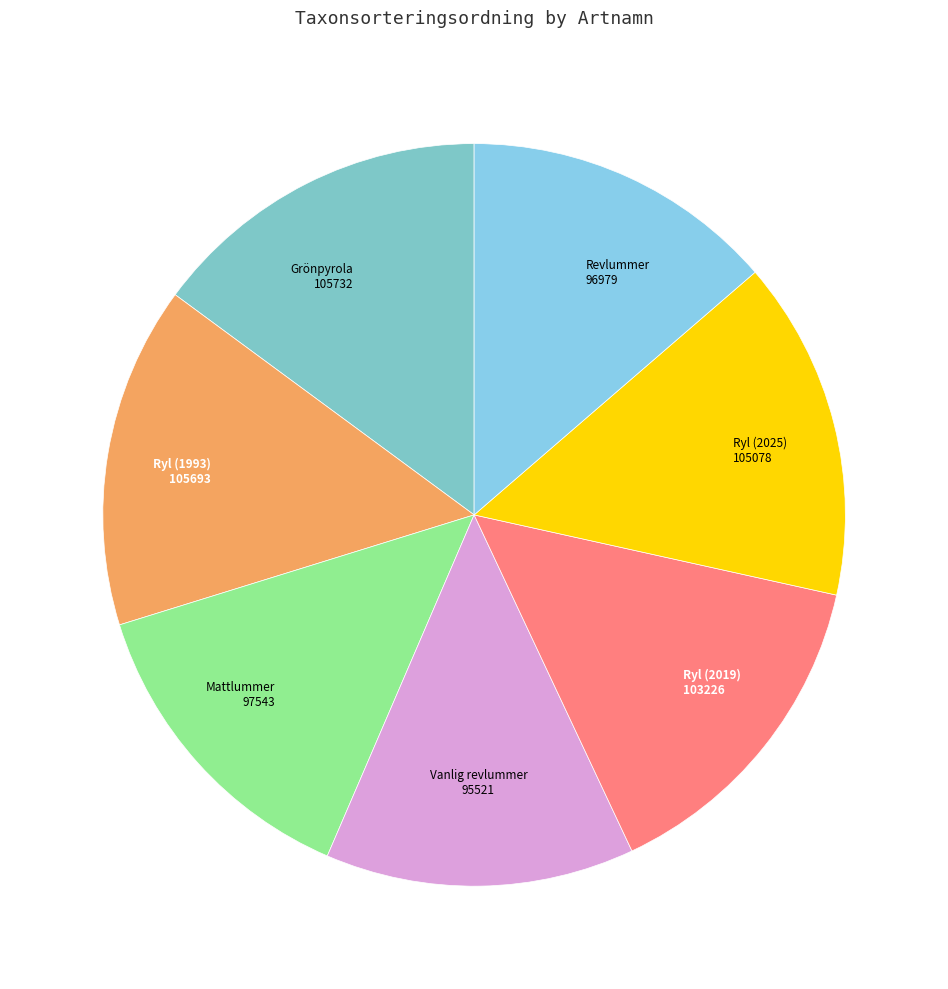

How many slices are in this pie chart?

7